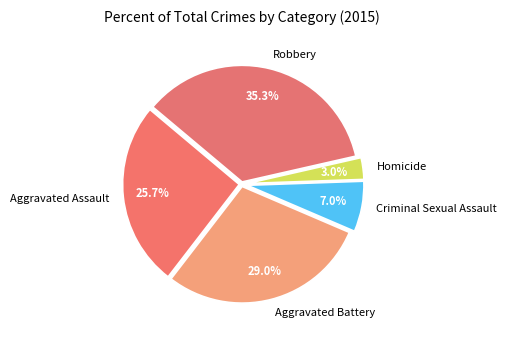

Rank the categories by value from lowest to highest.

Homicide, Criminal Sexual Assault, Aggravated Assault, Aggravated Battery, Robbery